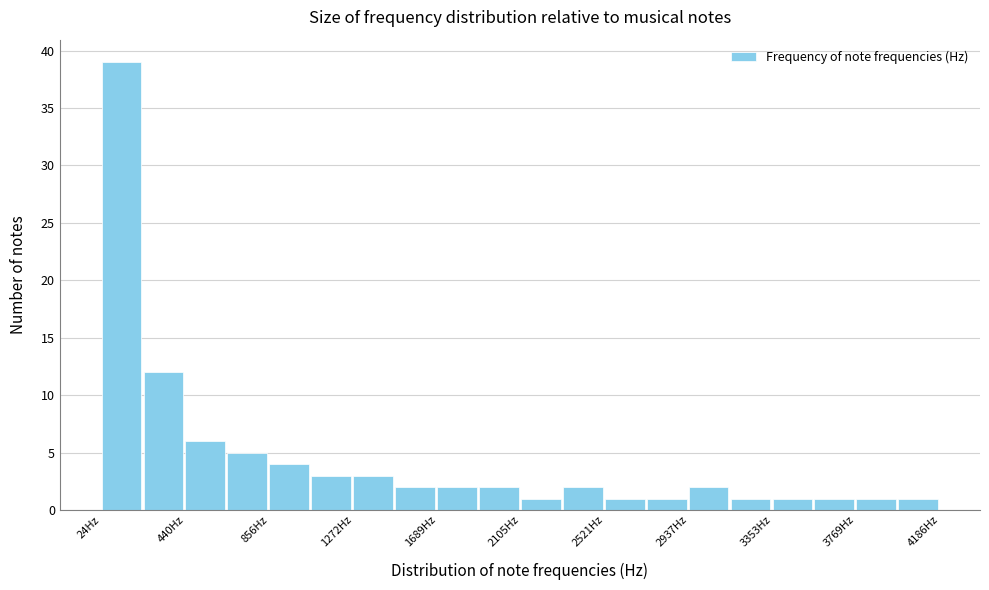

Which range on the x-axis has the tallest bar?

0 to 250